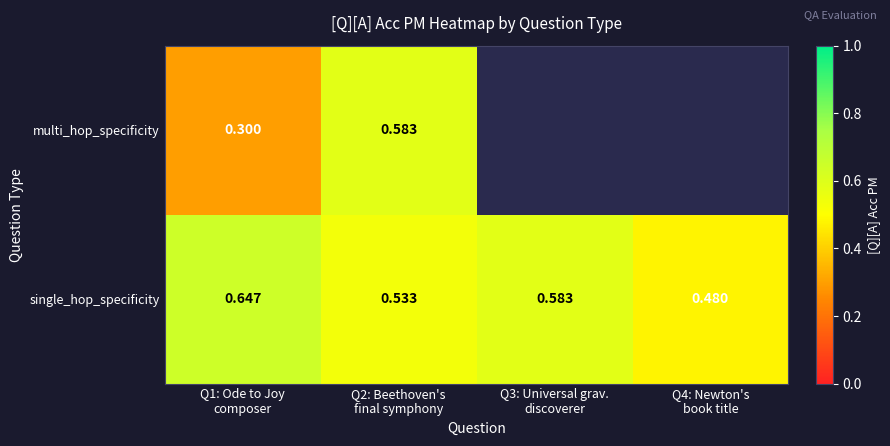

Read the single_hop_specificity value at Q3: Universal grav. discoverer.

0.6